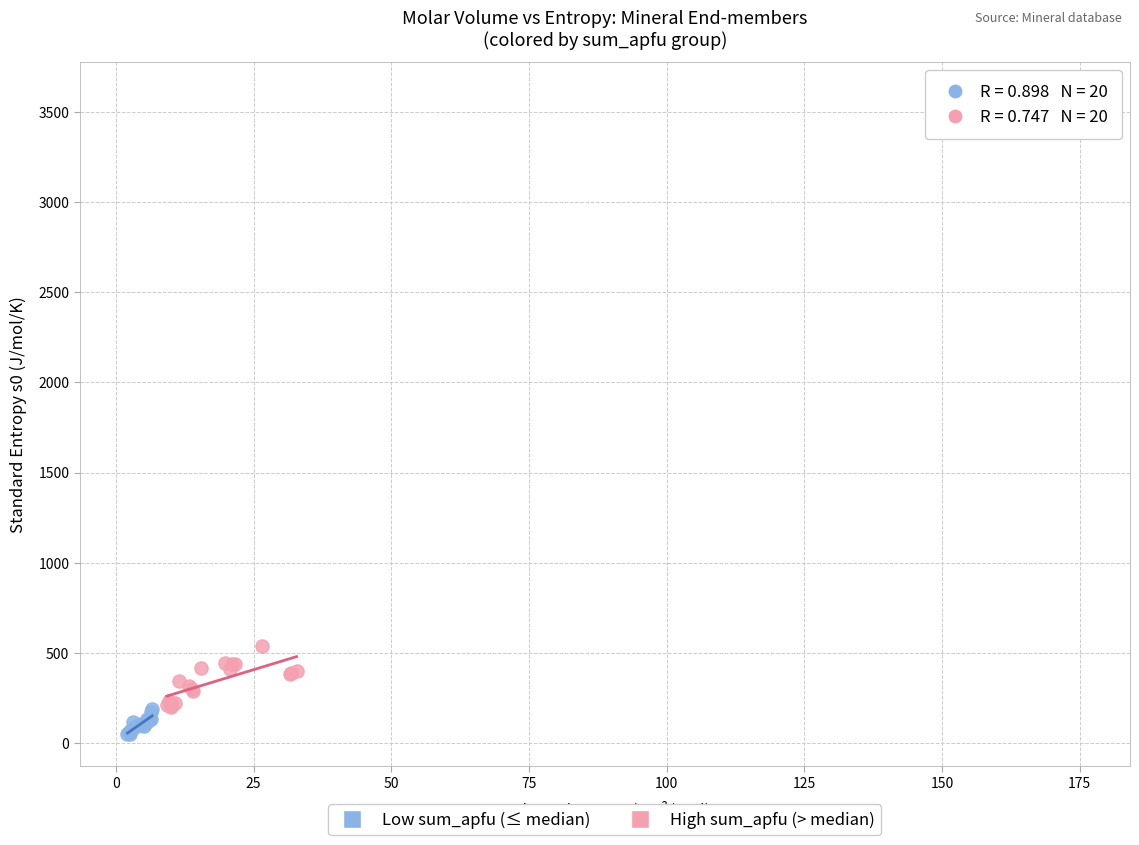

Which series has the widest spread of Y values?

High sum_apfu (> median)